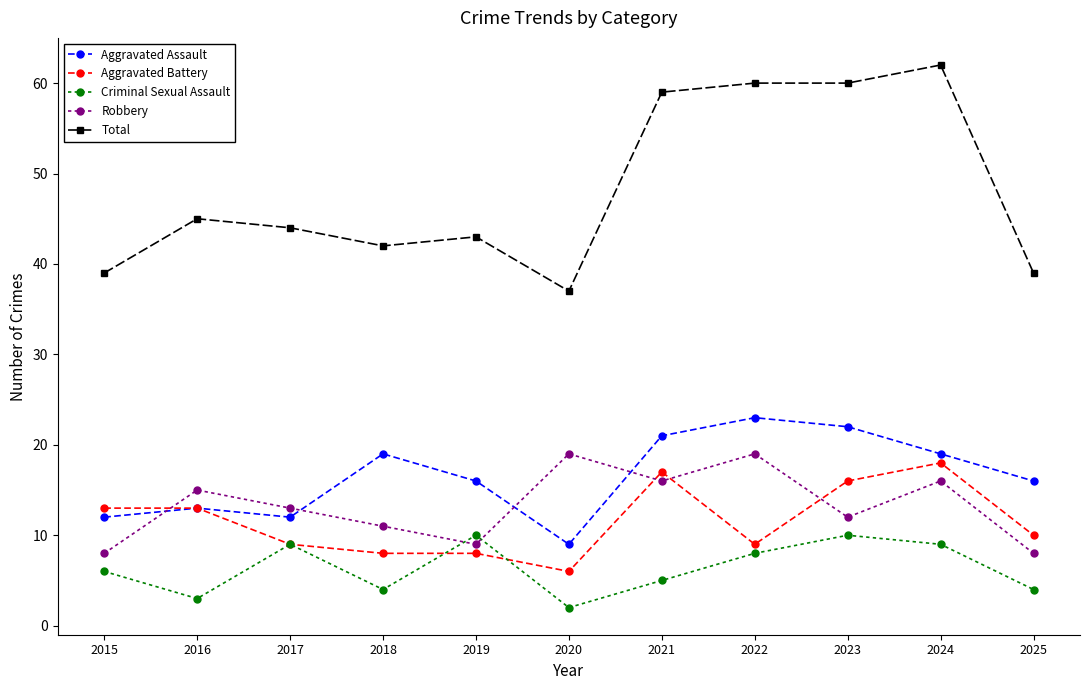

Where is the first local maximum for Criminal Sexual Assault?

2017